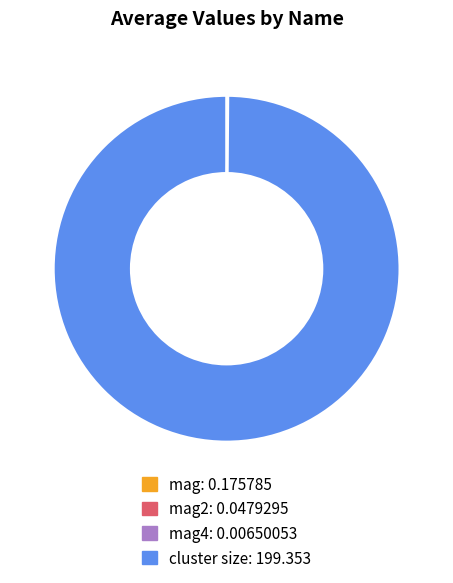

Does any single category account for the majority?

Yes